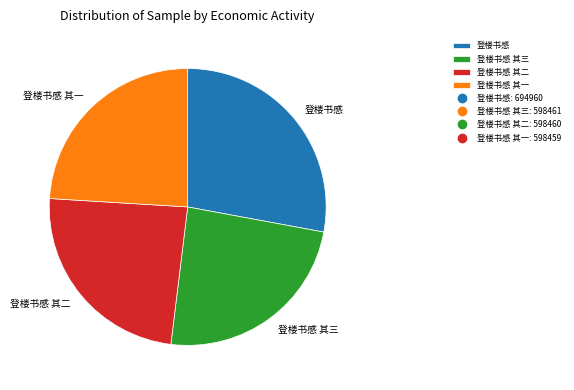

Approximately how many times larger is the value at 登楼书感 其二 compared to 登楼书感?

0.9